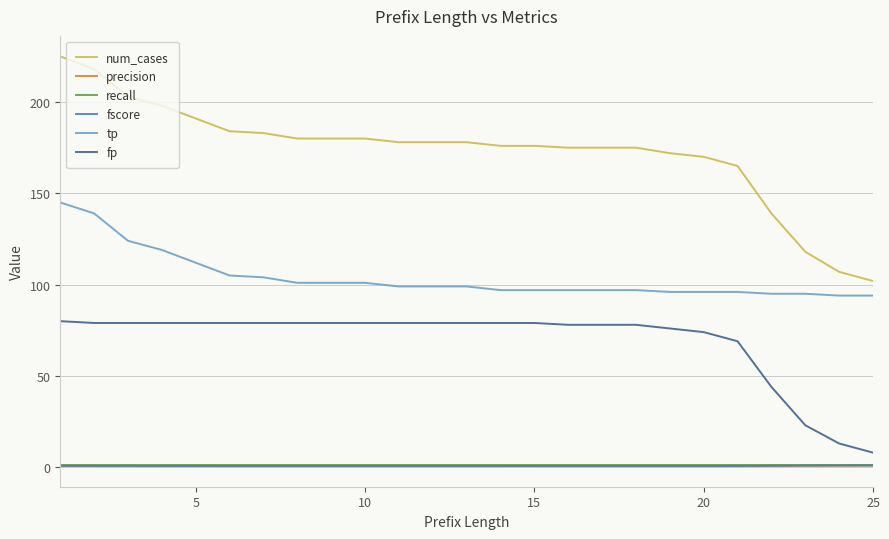

What is the greatest value displayed?

225.0